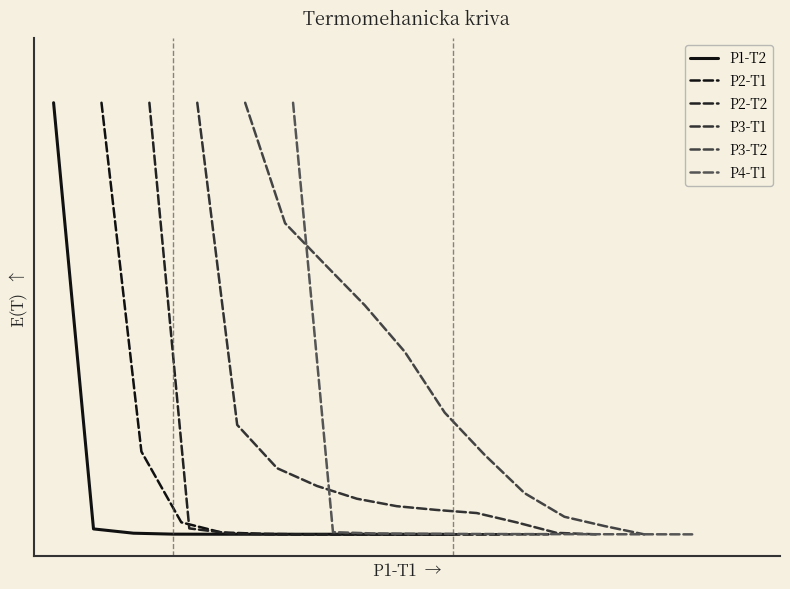

The value of P4-T1 at 4 is 0.0. True or false?

False